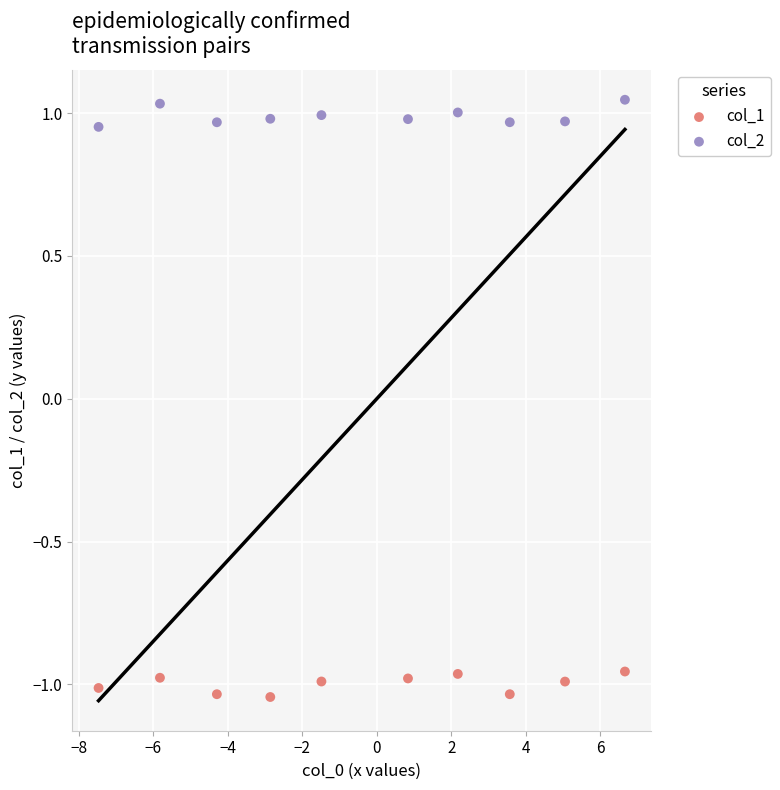

What are all the series names shown in the legend?

col_1, col_2